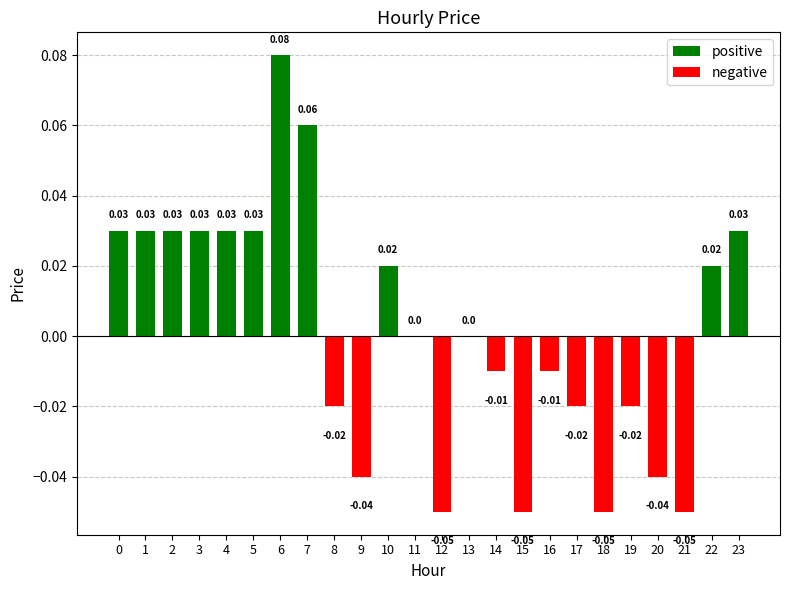

How many values are above zero?

11